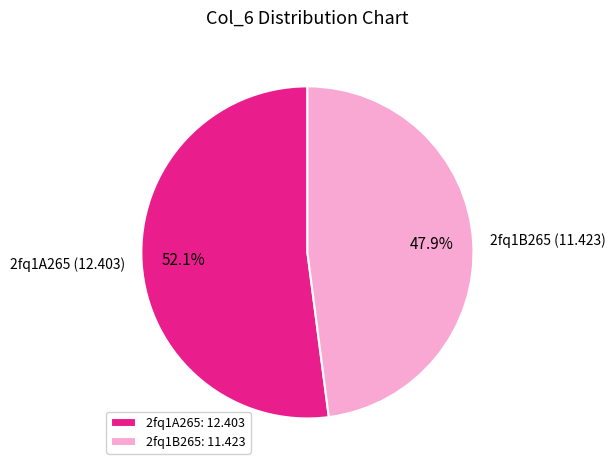

The 2fq1B265 slice represents 40% of the pie. True or false?

False